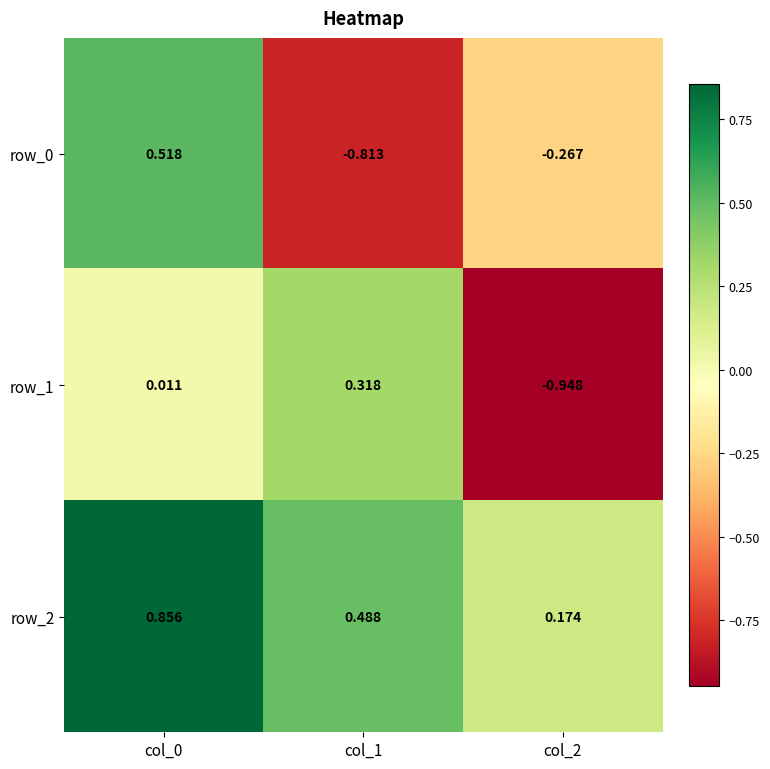

What is the difference between the highest and lowest values at col_0?

0.8